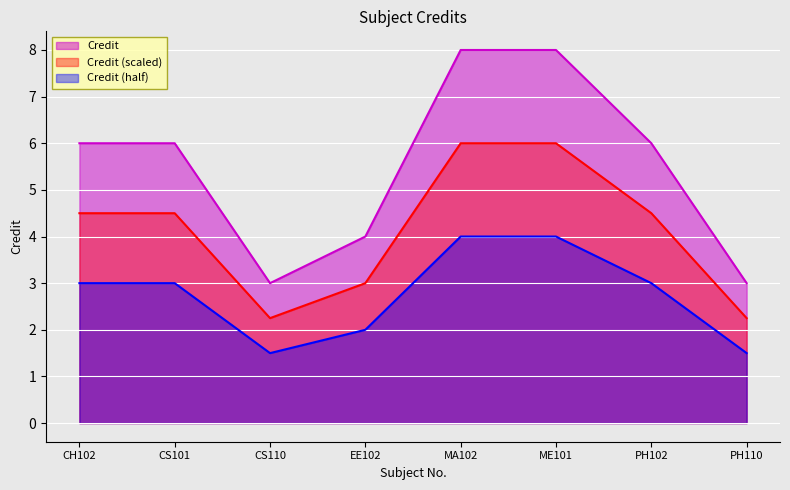

List the labels in order of value, largest first.

MA102, ME101, CH102, CS101, PH102, EE102, CS110, PH110